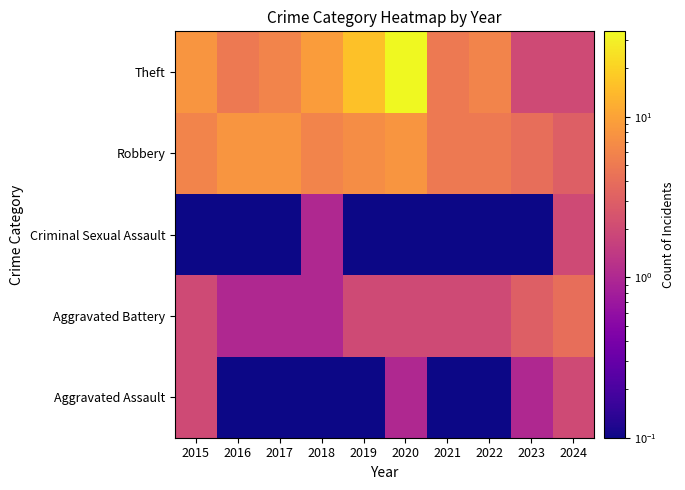

At which category is the sum across all series the highest?

2020